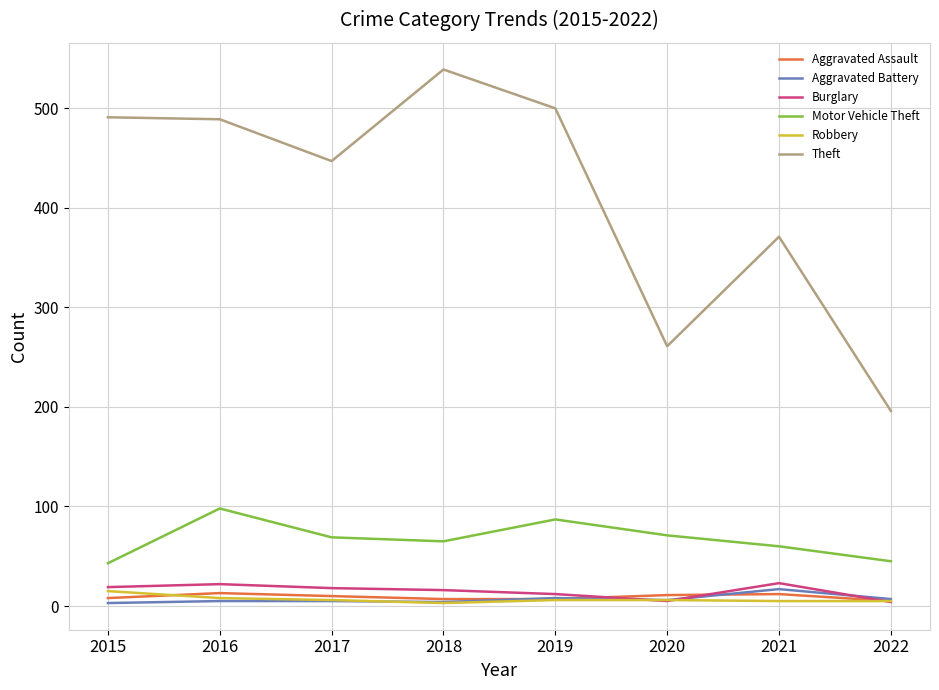

Which series has the largest range (max minus min)?

Theft